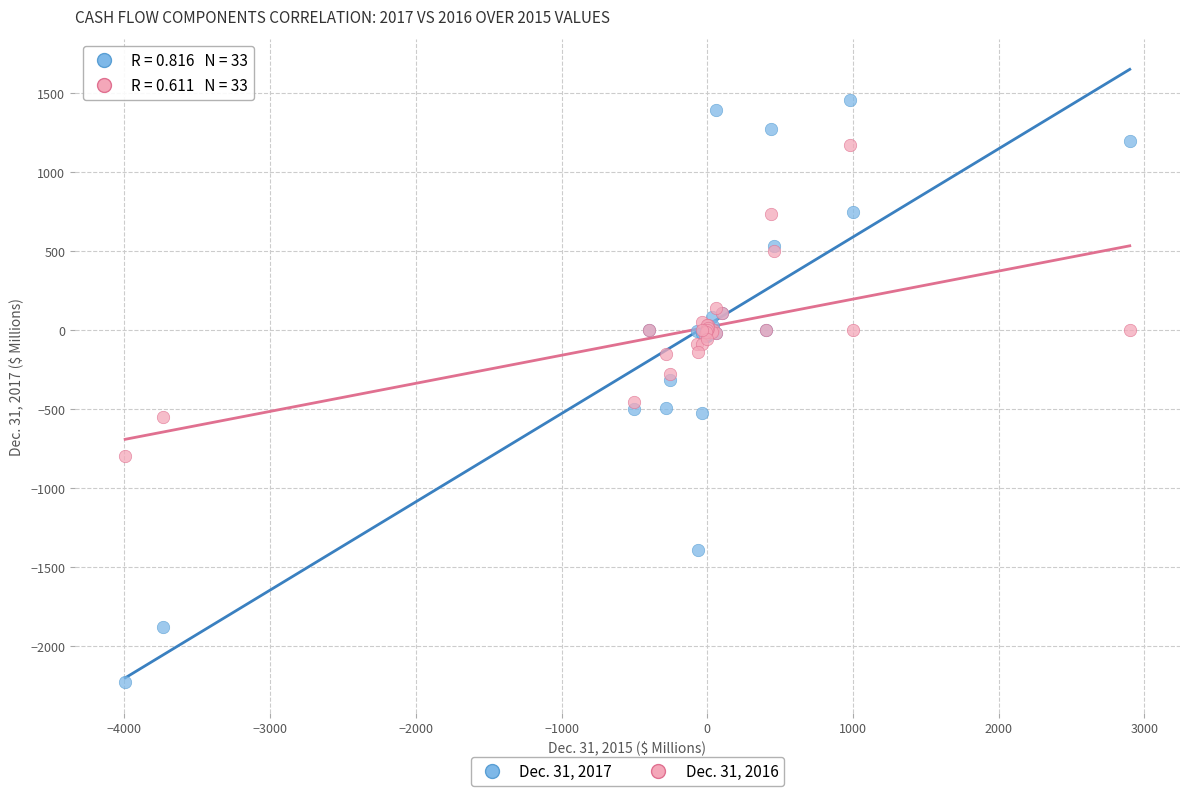

Which series contains the lowest Y value?

Dec. 31, 2017